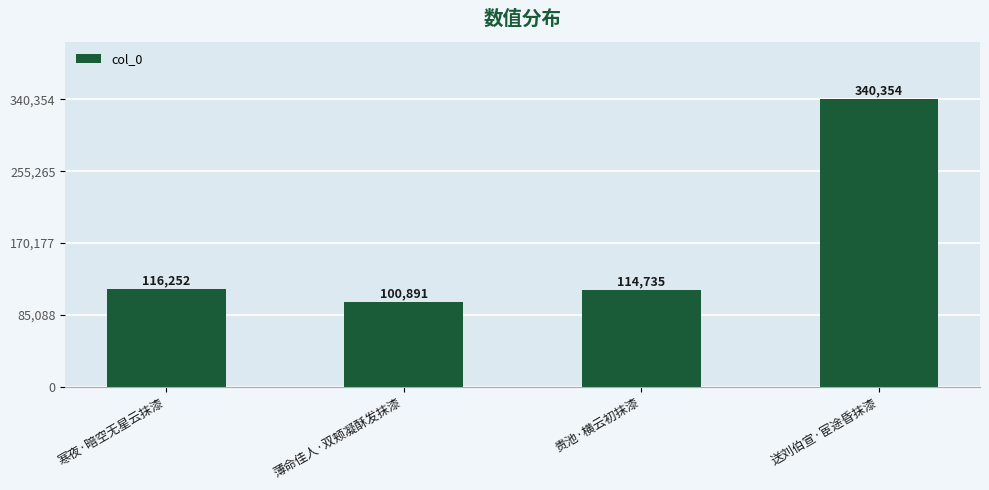

What is the maximum value shown in the chart?

340354